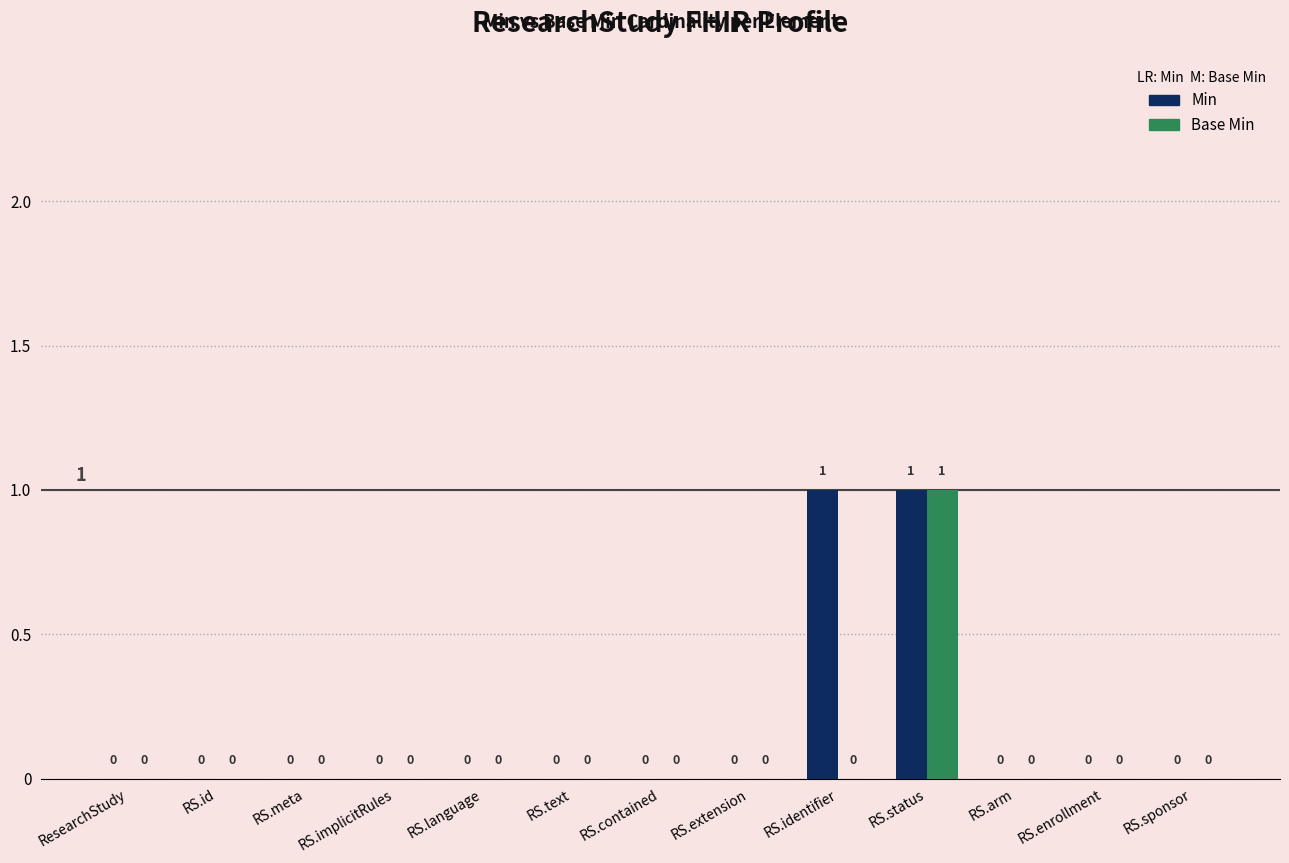

True or false: Base Min has a value of 0 at ResearchStudy.

True